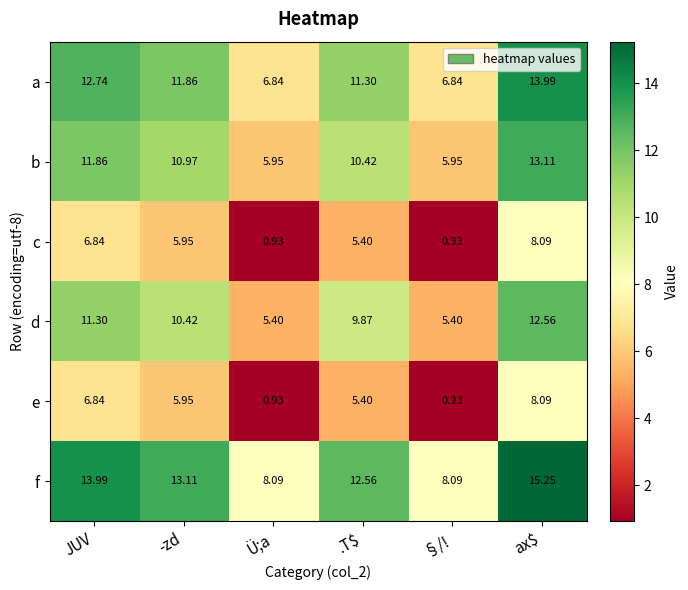

How many values in the c series exceed 5?

4